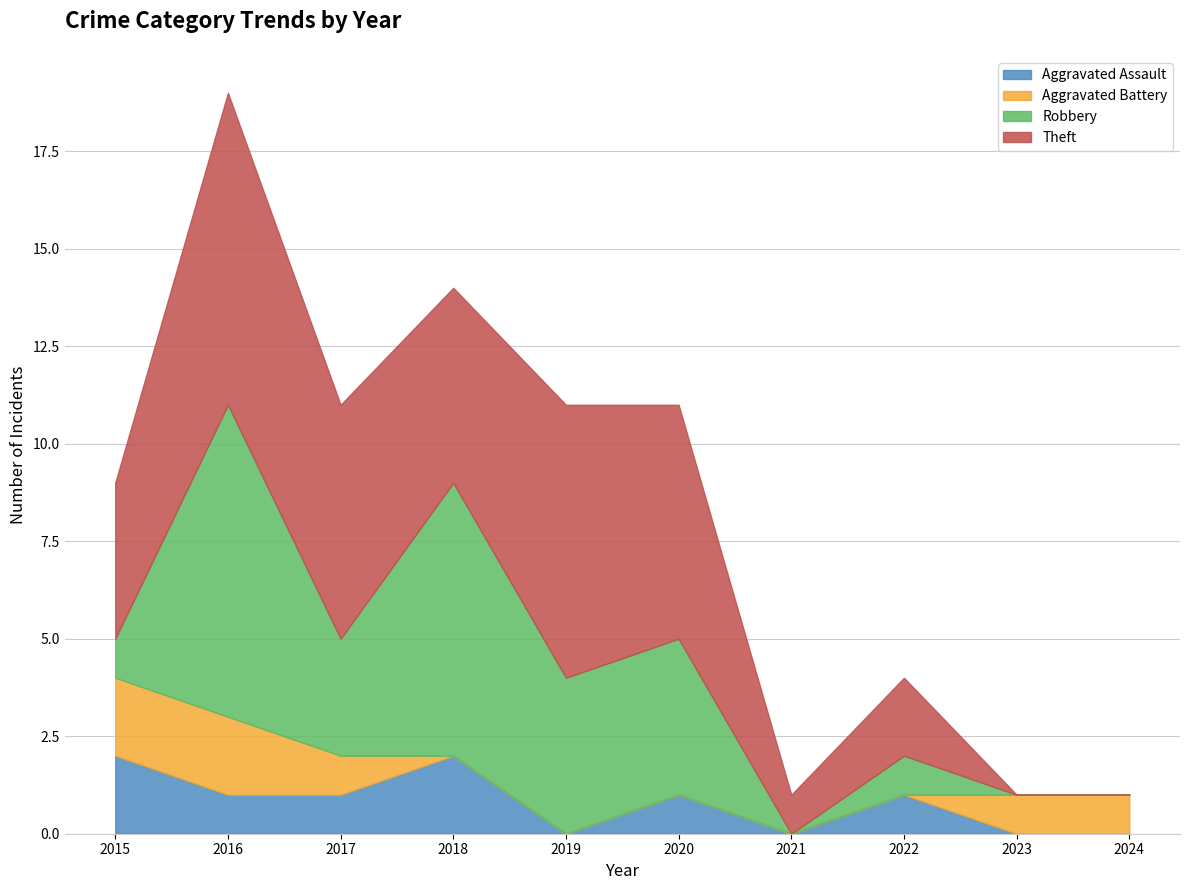

List the labels in order of Robbery value, smallest first.

2021, 2023, 2024, 2015, 2022, 2017, 2019, 2020, 2018, 2016